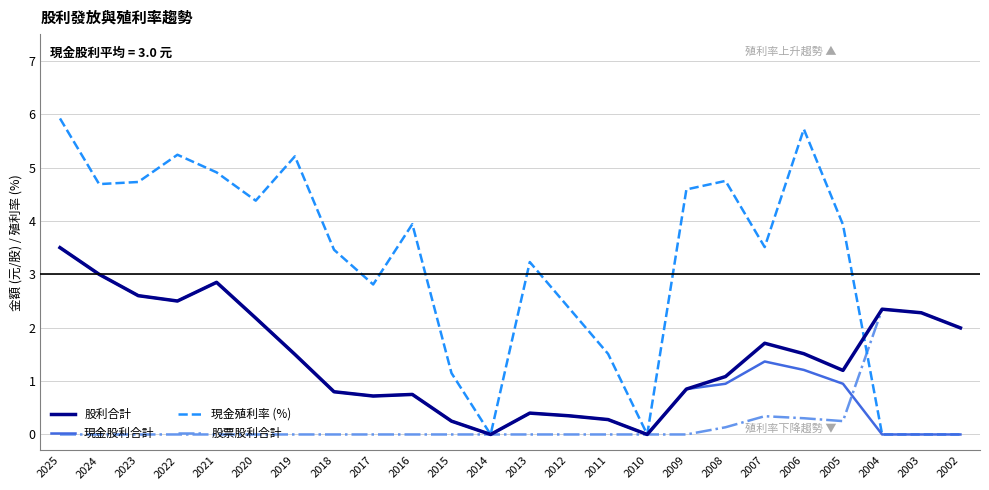

What are all the series names shown in the legend?

股利合計, 現金股利合計, 現金殖利率 (%), 股票股利合計